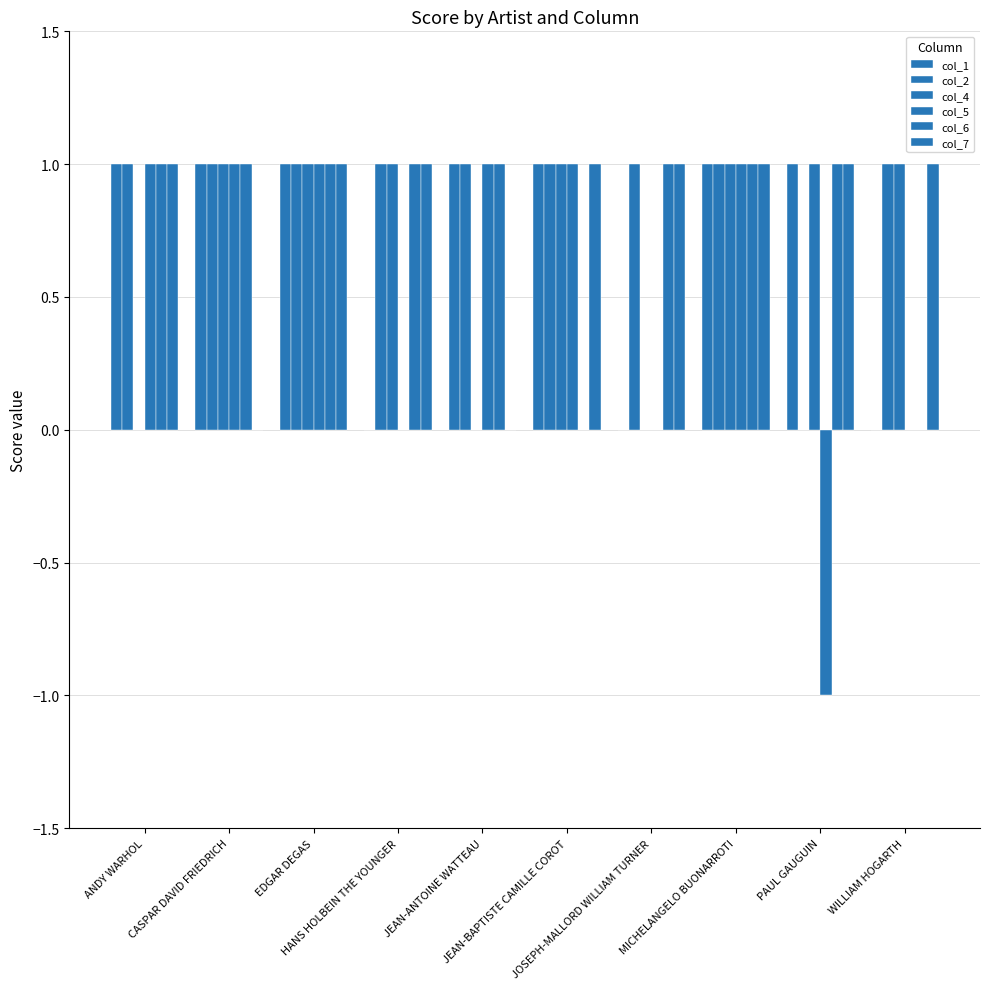

Are the bars horizontal?

No